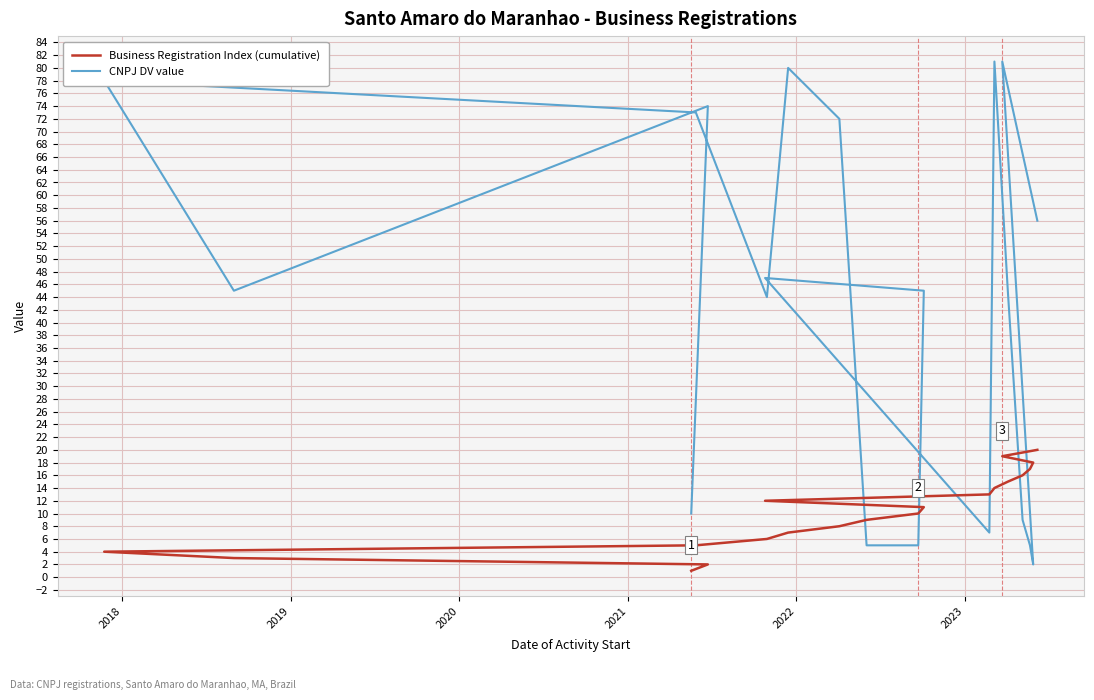

What is the lowest value of the Business Registration Index (cumulative) series?

1